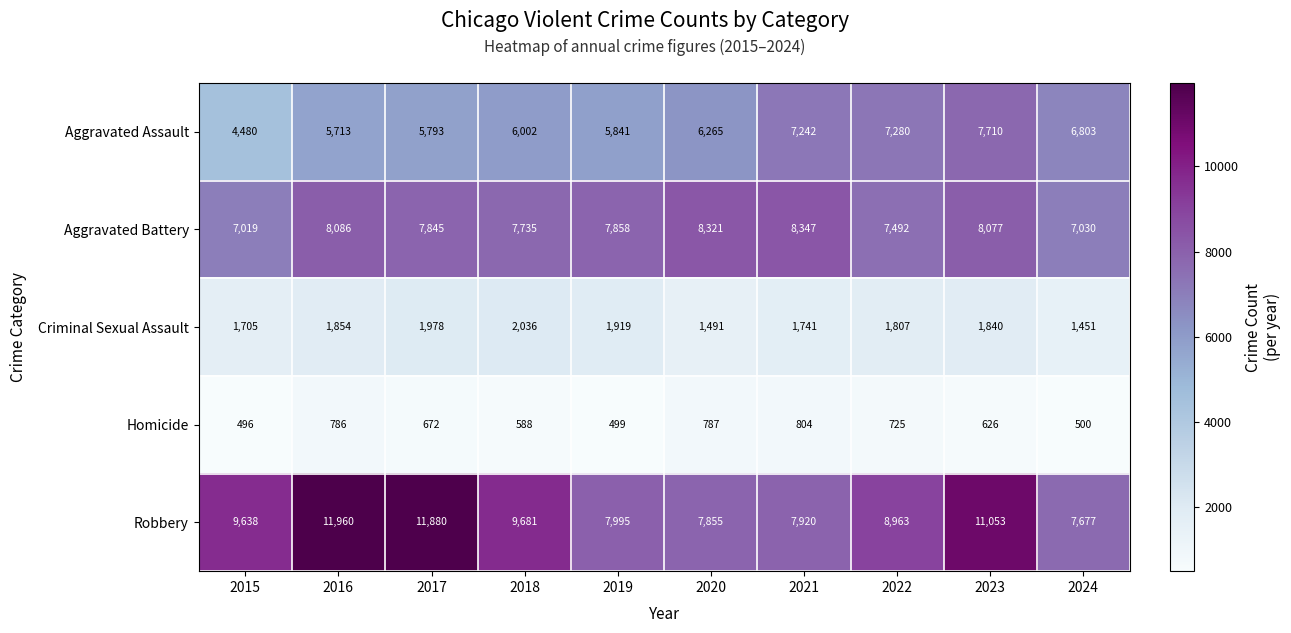

Which label corresponds to the largest value in the chart?

2016